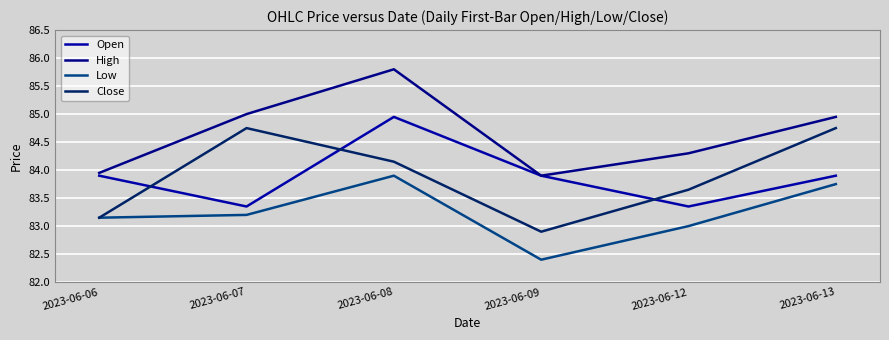

How many interior local valleys does the Low series have?

1